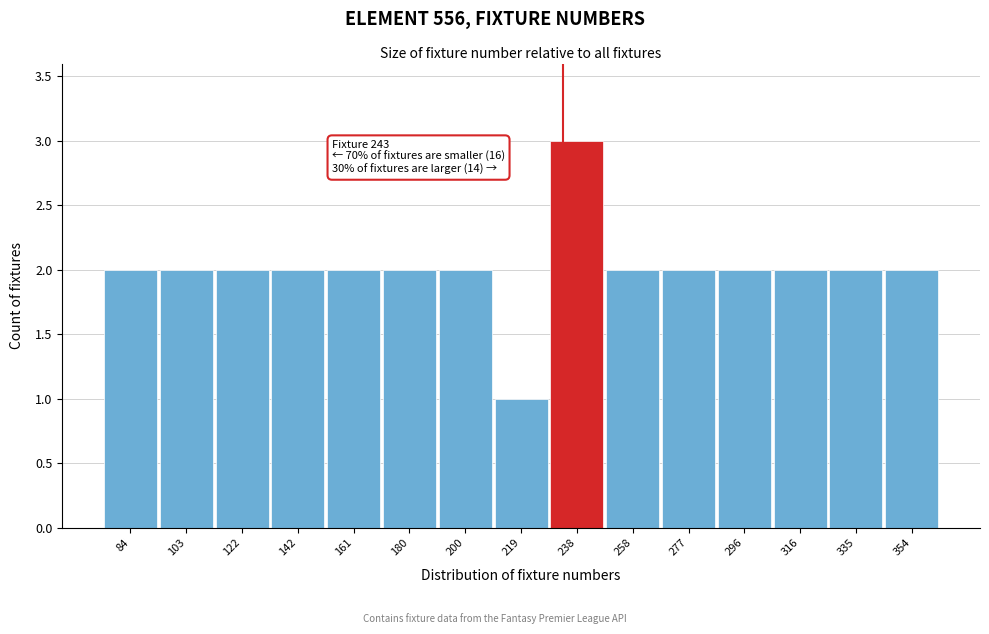

Reading left to right, list all the values displayed in this chart.

84=2	103=2	122=2	142=2	161=2	180=2	200=2	219=1	238=3	258=2	277=2	296=2	316=2	335=2	354=2